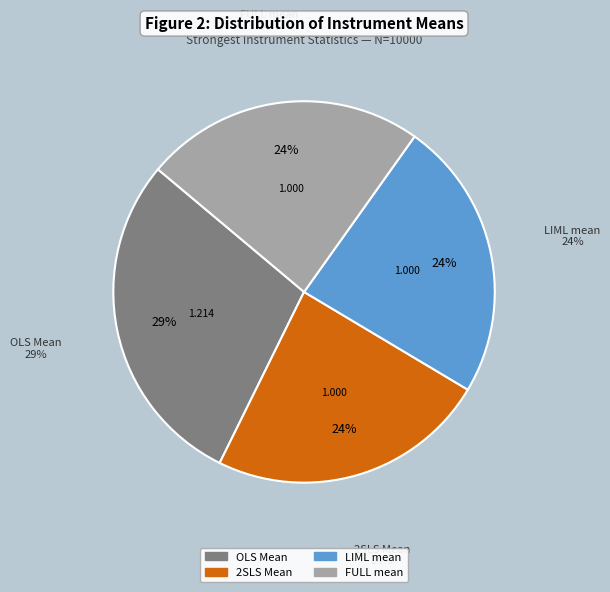

True or false: OLS Mean accounts for 31% of the total.

False